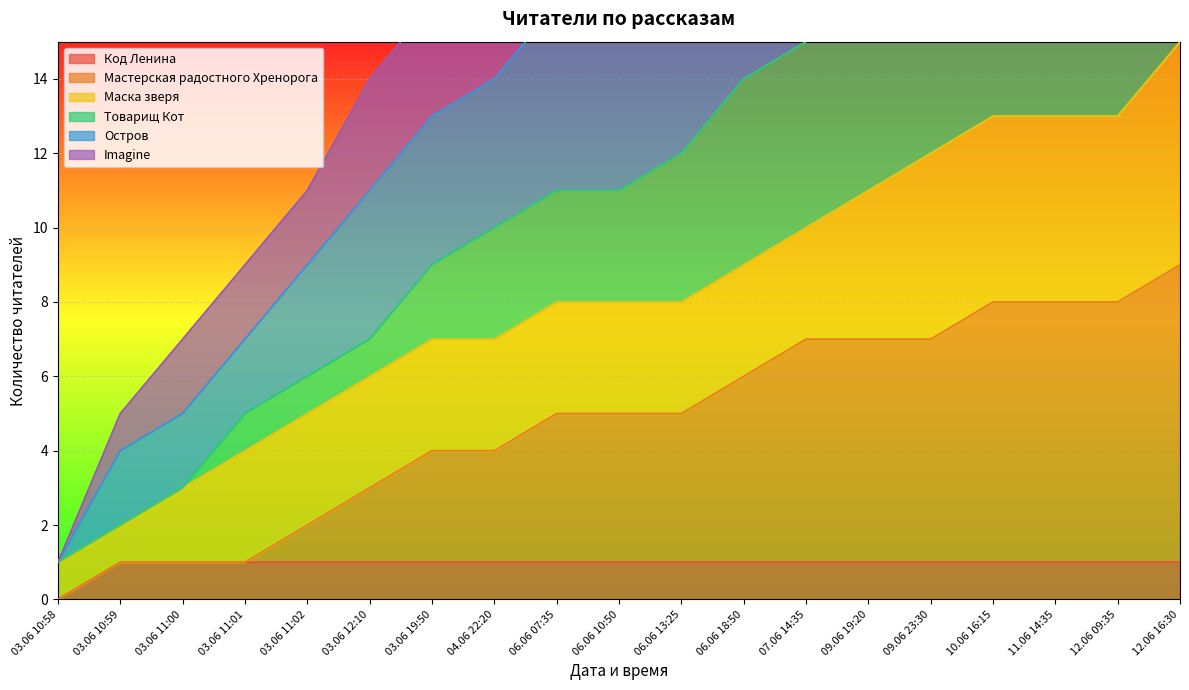

The Код Ленина series shows 0 at 03.06 19:50. True or false?

False